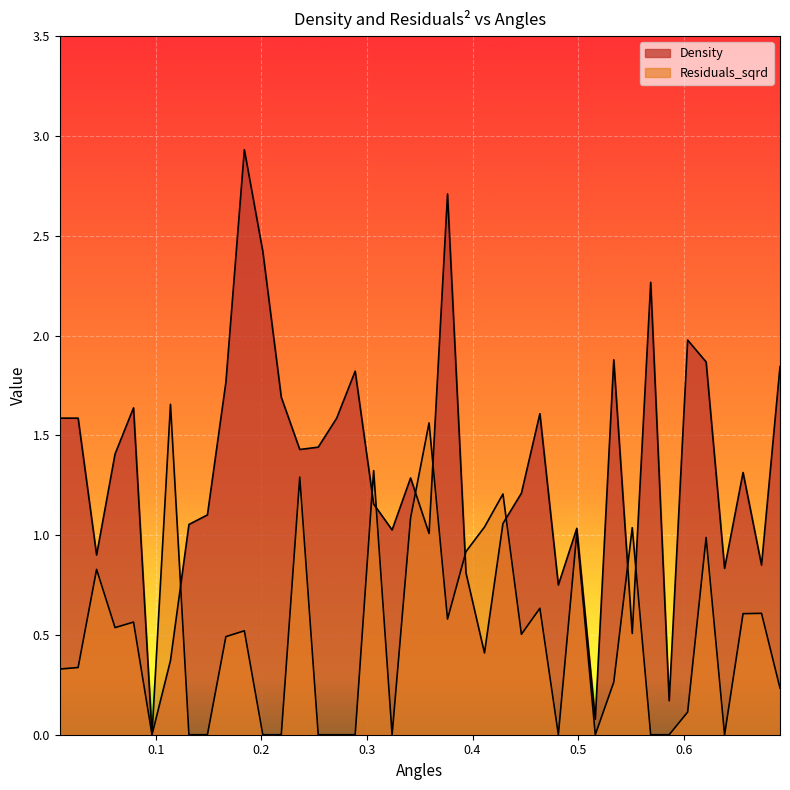

True or false: Residuals_sqrd has a value of 0.2 at 0.4638005867416686.

False